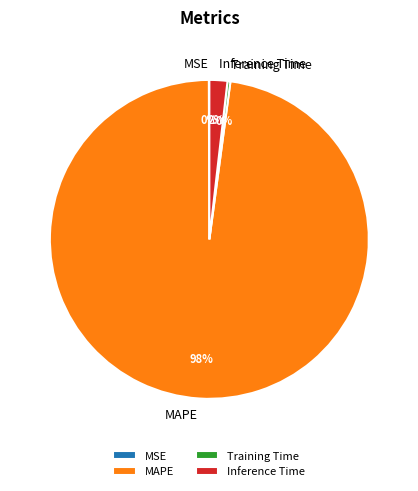

What is the largest slice in the pie chart?

MAPE